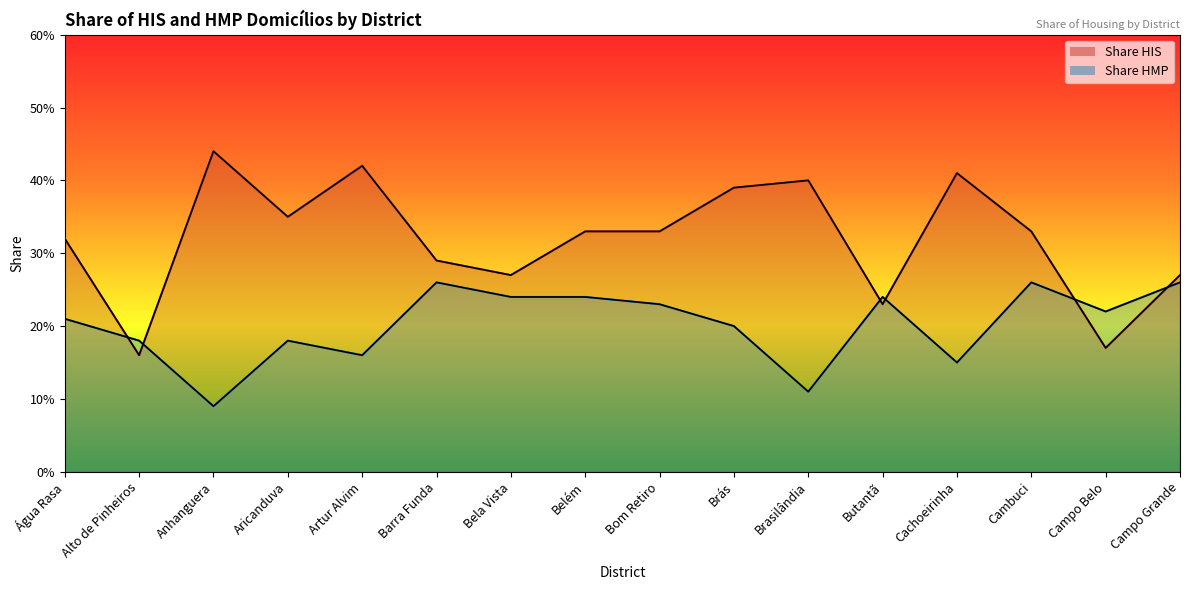

What is the average value of the Share HMP series?

0.2